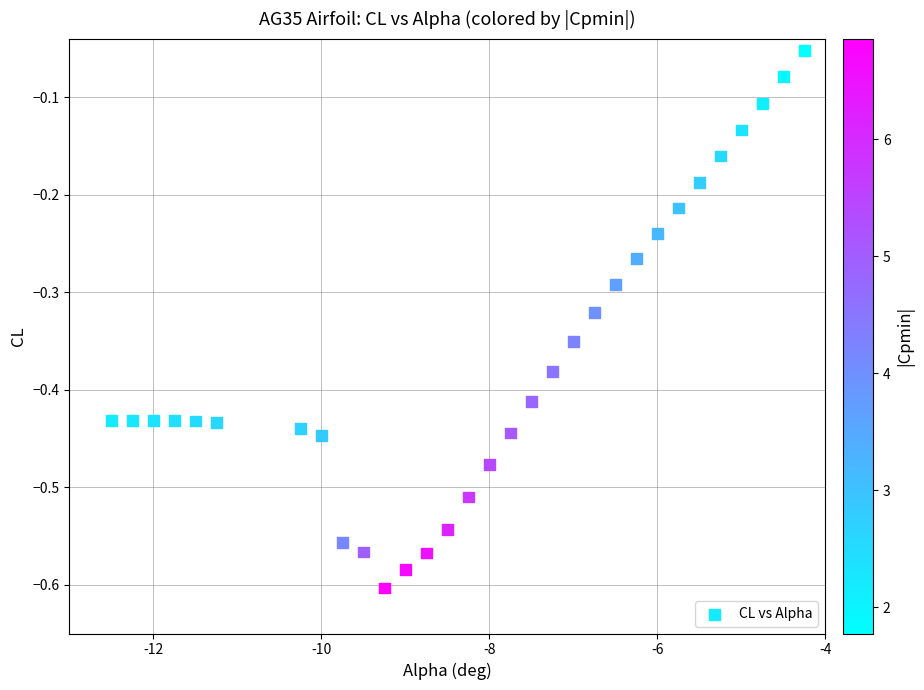

What is the range of X values (max minus min)?

8.2